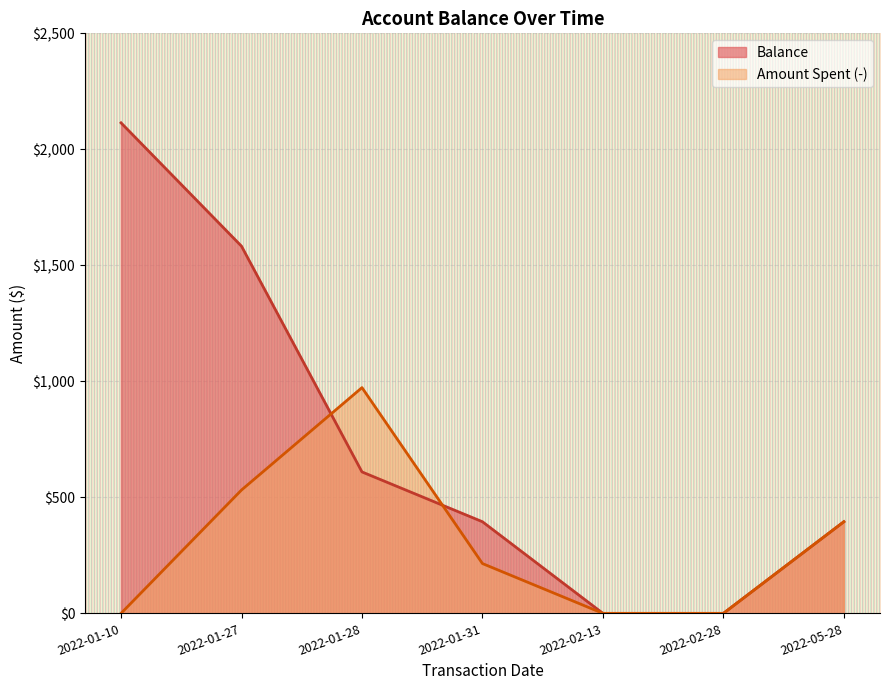

What is the greatest value displayed?

2114.2